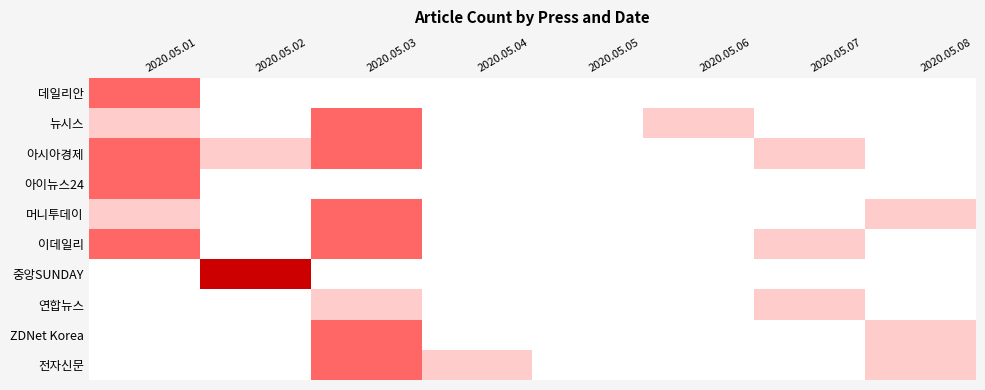

Which category has the lowest value across all series?

2020.05.02